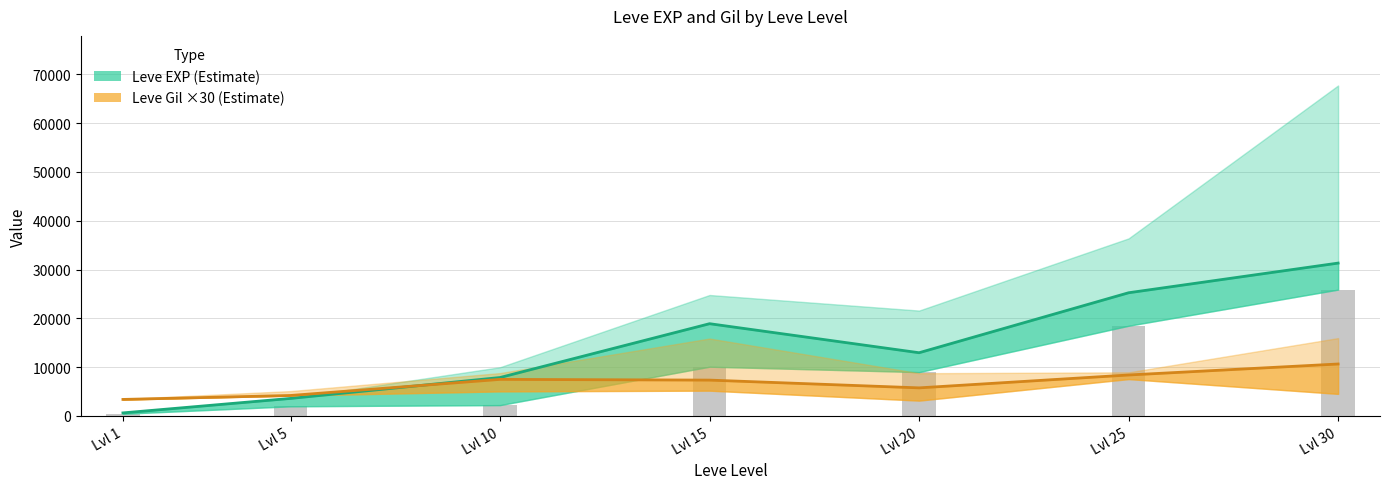

How many data points does each series have?

7